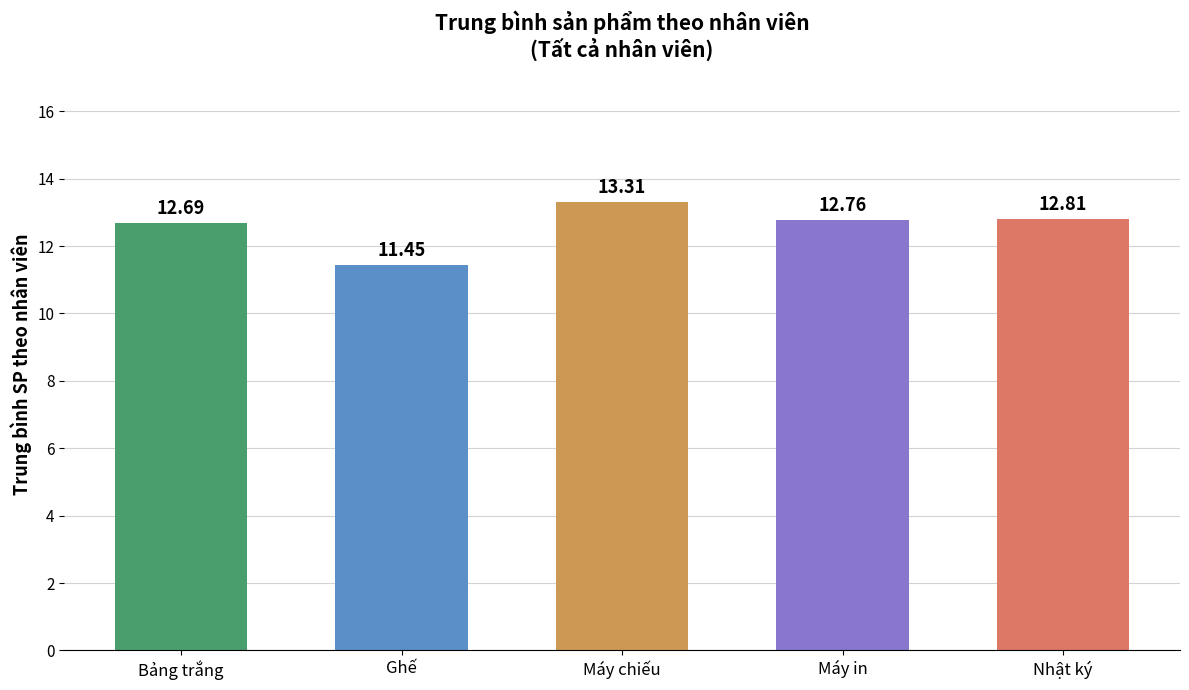

Count the values in the range 12 to 13.

3